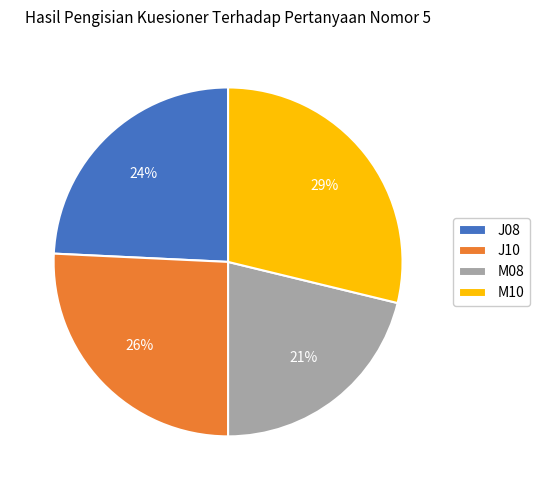

To the nearest percent, what portion does M10 represent?

29%